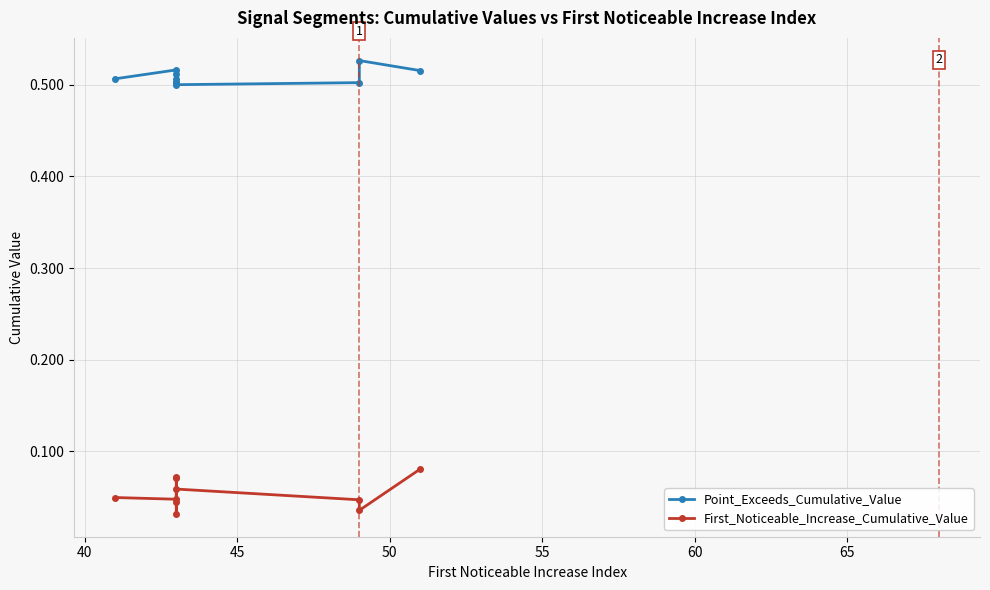

How many Point_Exceeds_Cumulative_Value values are between 0 and 1?

10